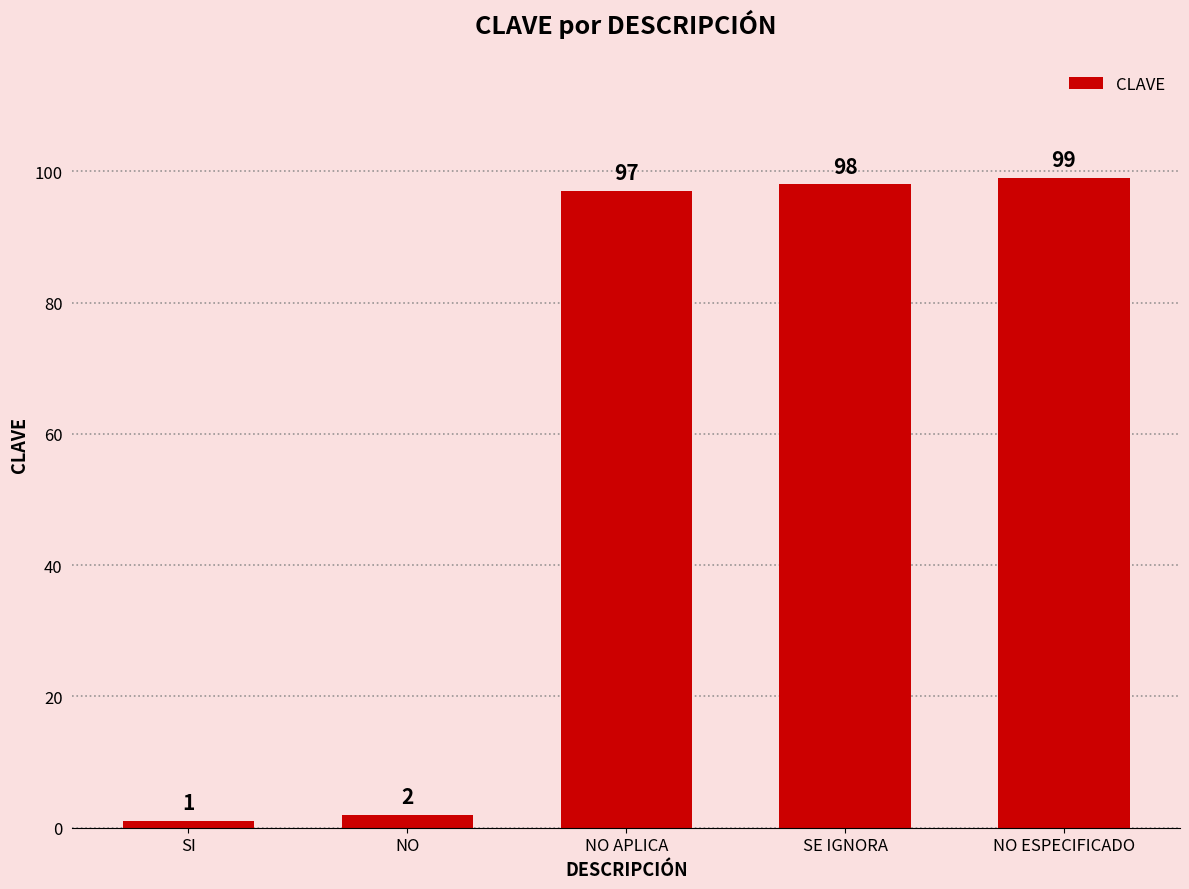

List the labels in order of value, smallest first.

SI, NO, NO APLICA, SE IGNORA, NO ESPECIFICADO